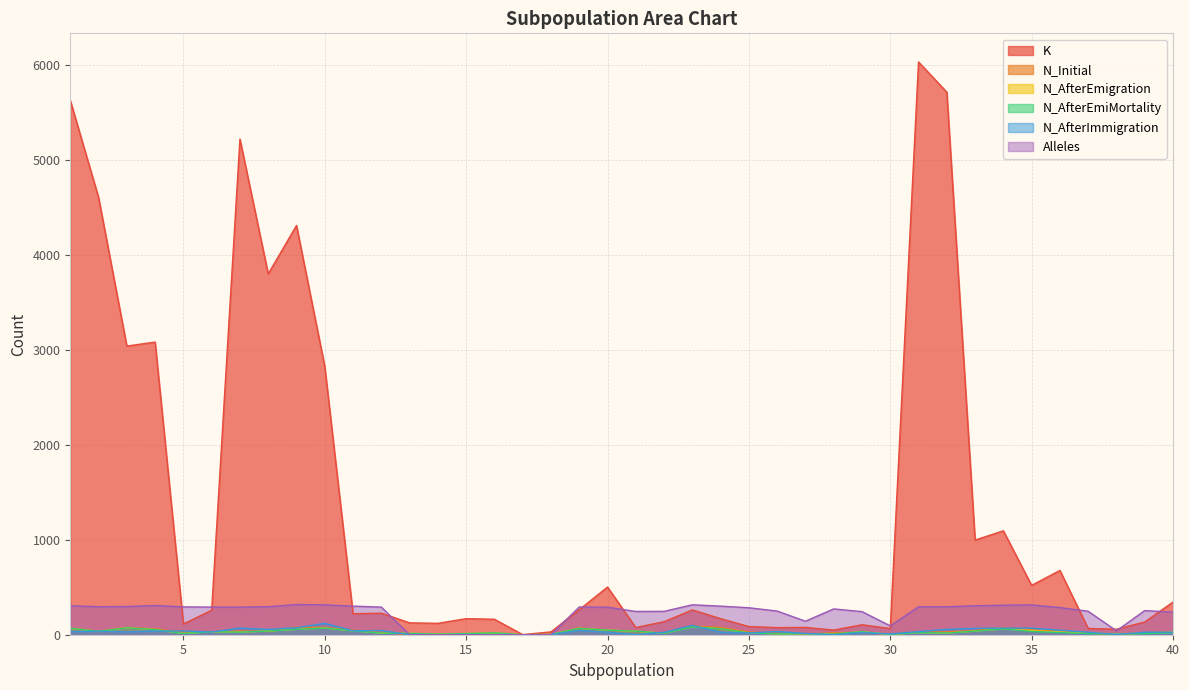

What is the average value of the N_AfterEmigration series?

31